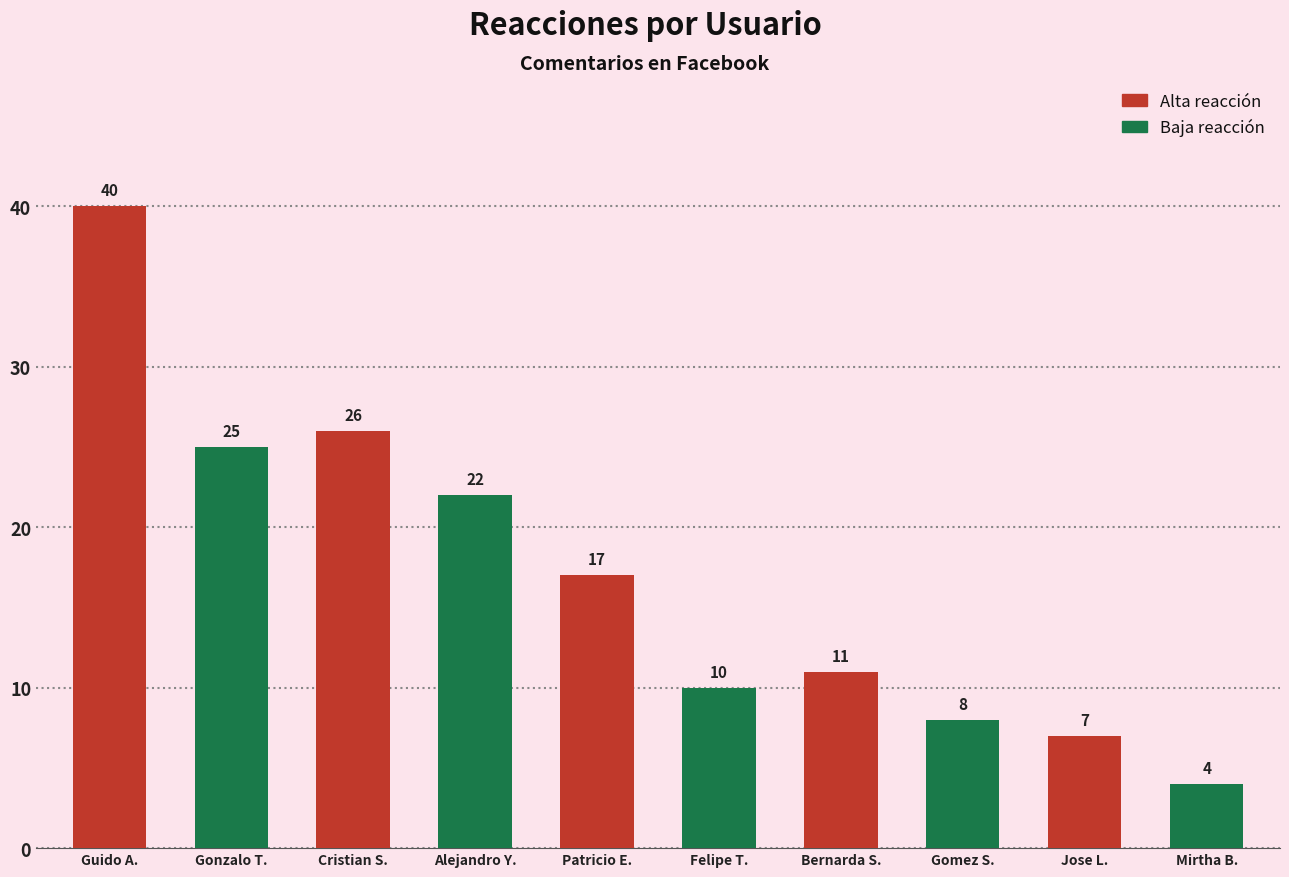

Reading left to right, what are all the values shown in this chart?

40	25	26	22	17	10	11	8	7	4